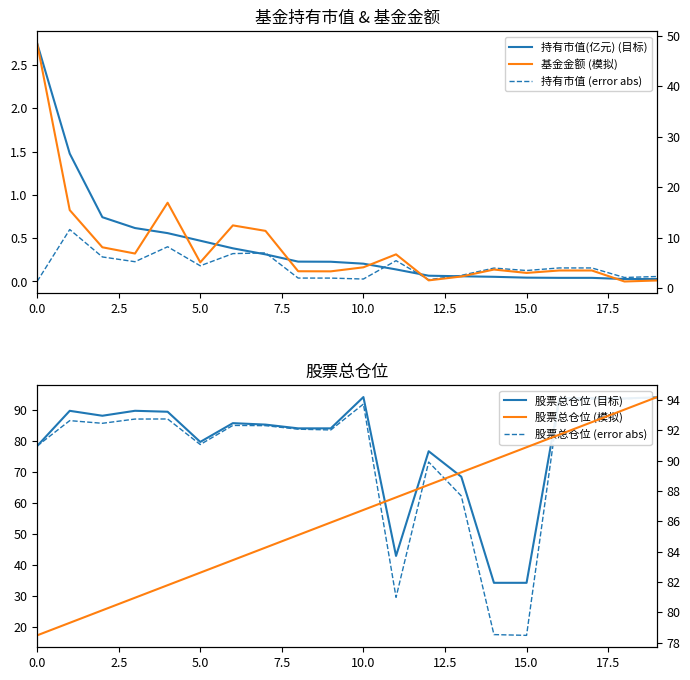

Which series has the widest spread of values?

股票总仓位 (error abs)